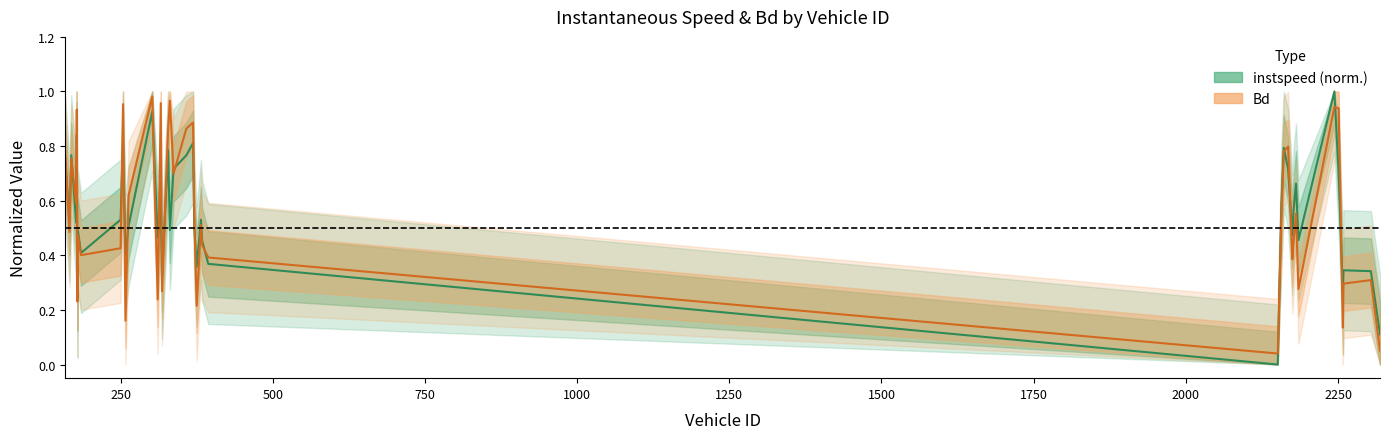

Is it true that instspeed (norm.) equals 0.2 at 500?

False